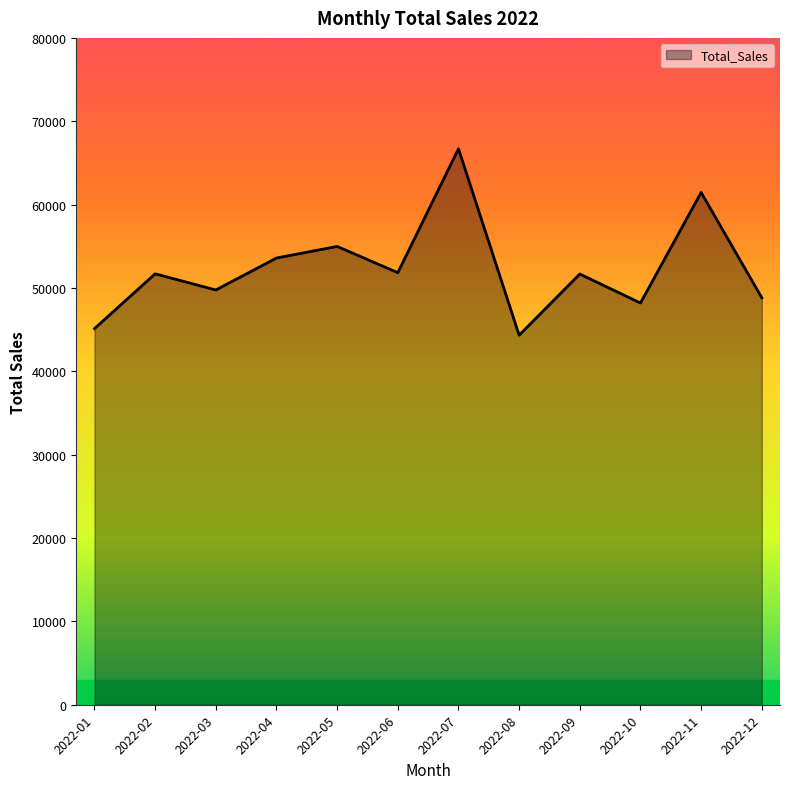

How many lines are shown in the chart?

1